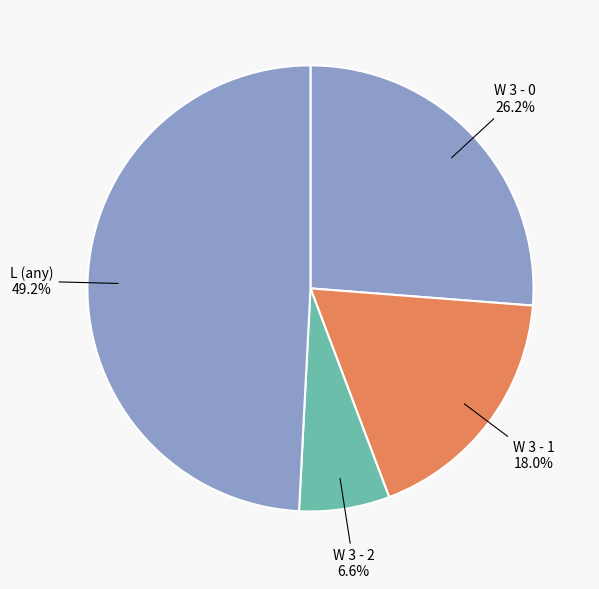

What is the smallest slice in the pie chart?

W 3 - 2